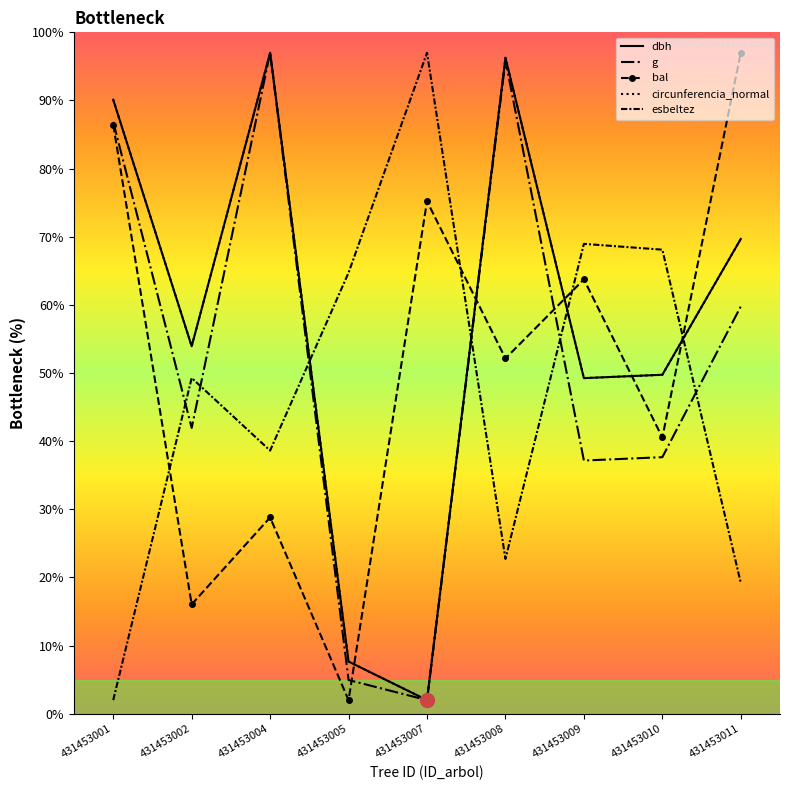

What is the minimum value for esbeltez?

2.0